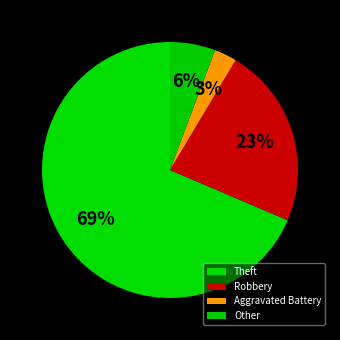

Rank the categories by value from highest to lowest.

Theft, Robbery, Other, Aggravated Battery